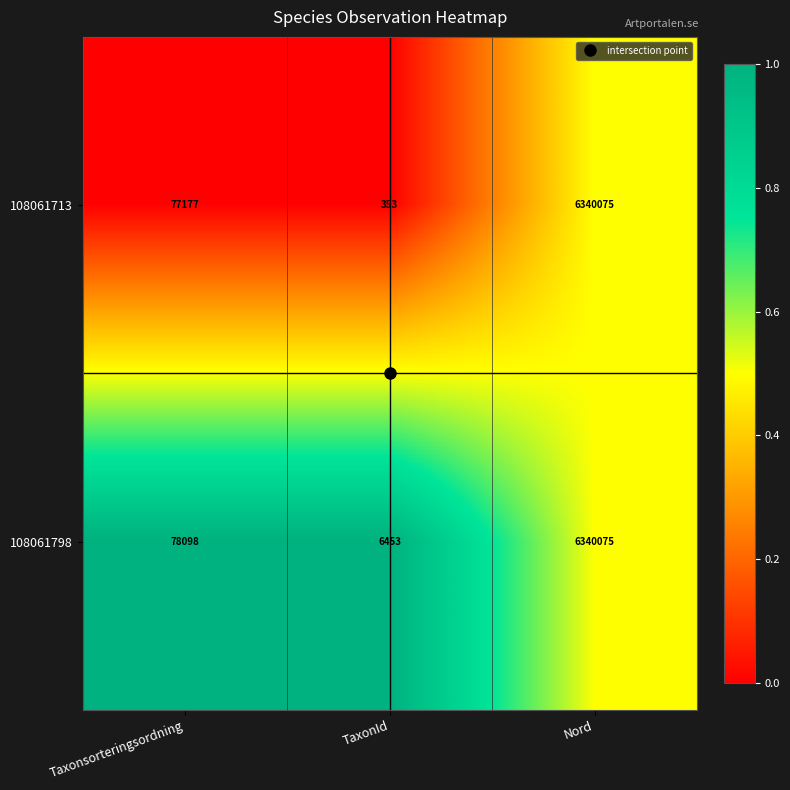

Rank the categories by 108061798 value from highest to lowest.

Nord, Taxonsorteringsordning, TaxonId